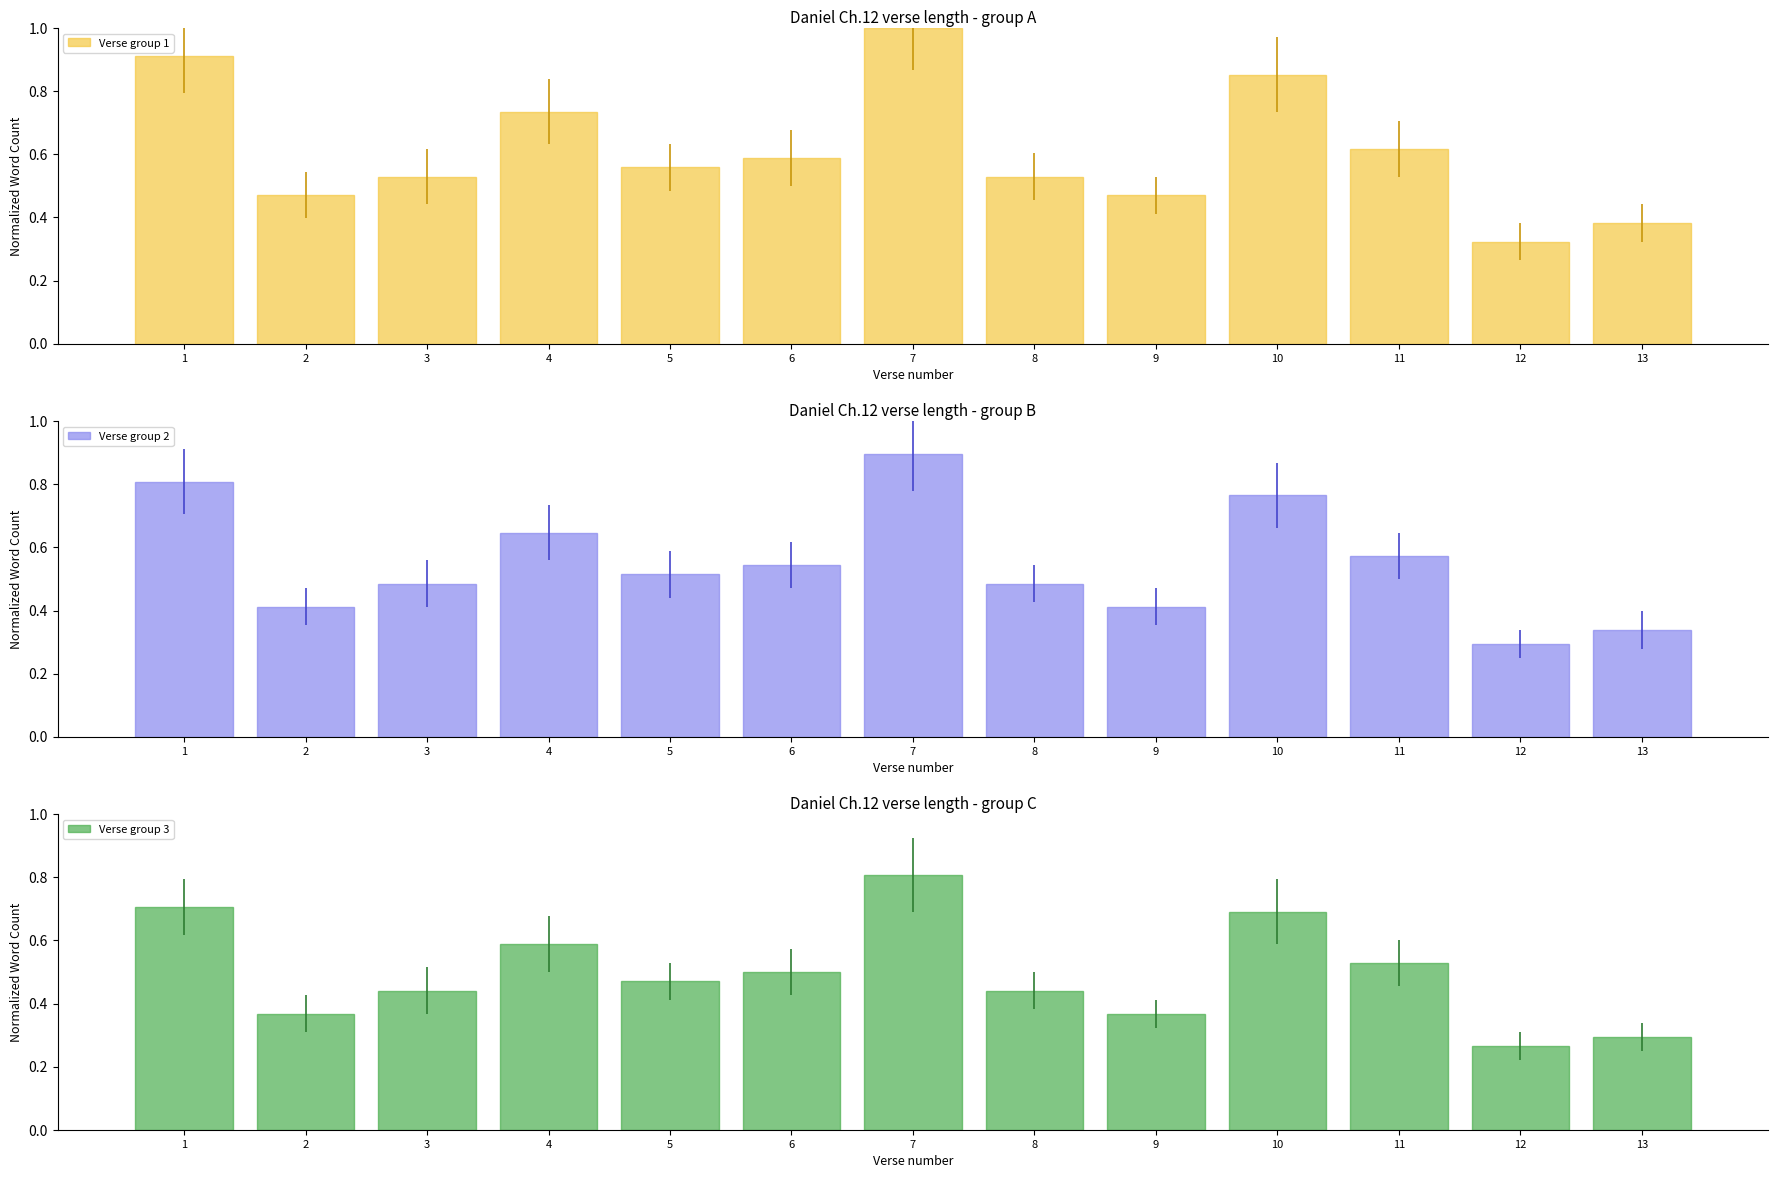

What is the smallest value displayed?

0.3